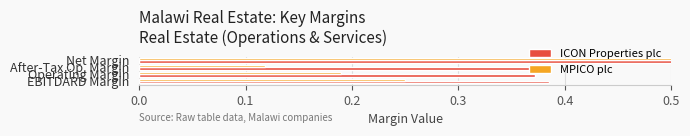

Which series has the largest total across all categories?

ICON Properties plc